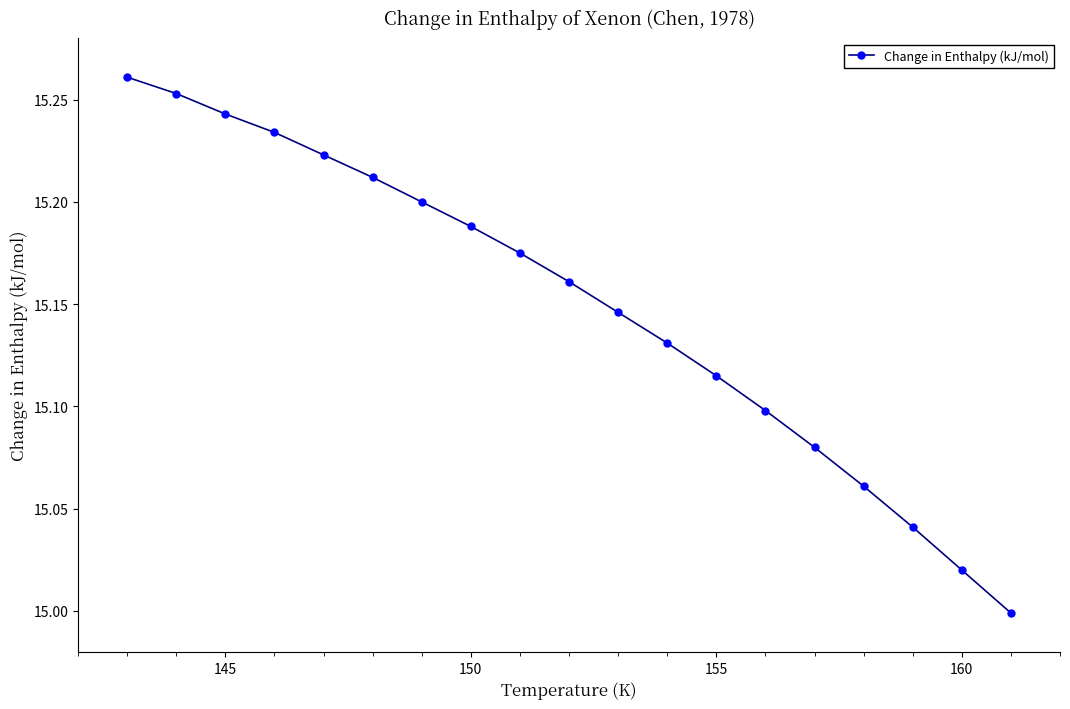

True or false: there are more than 2 points higher than both neighbors.

False